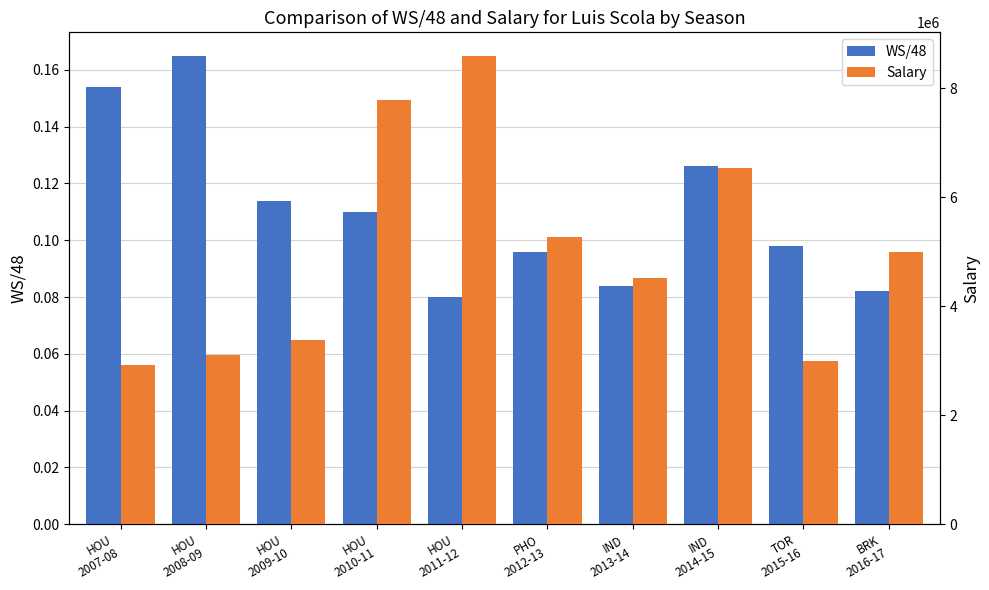

At how many categories does at least one series exceed 6192232?

3